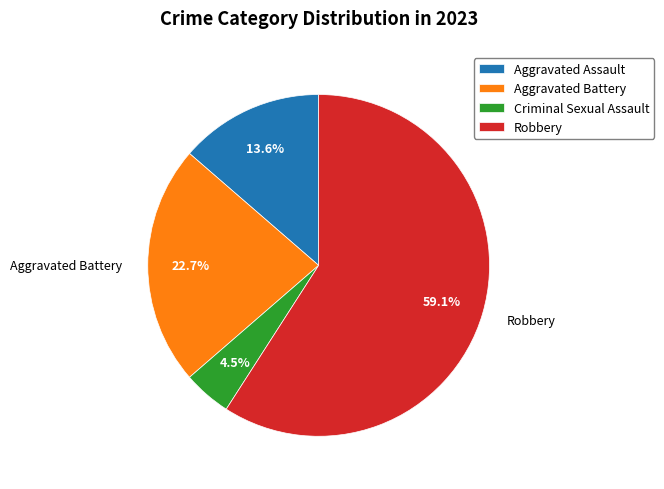

Rank the categories by value from highest to lowest.

Robbery, Aggravated Battery, Aggravated Assault, Criminal Sexual Assault